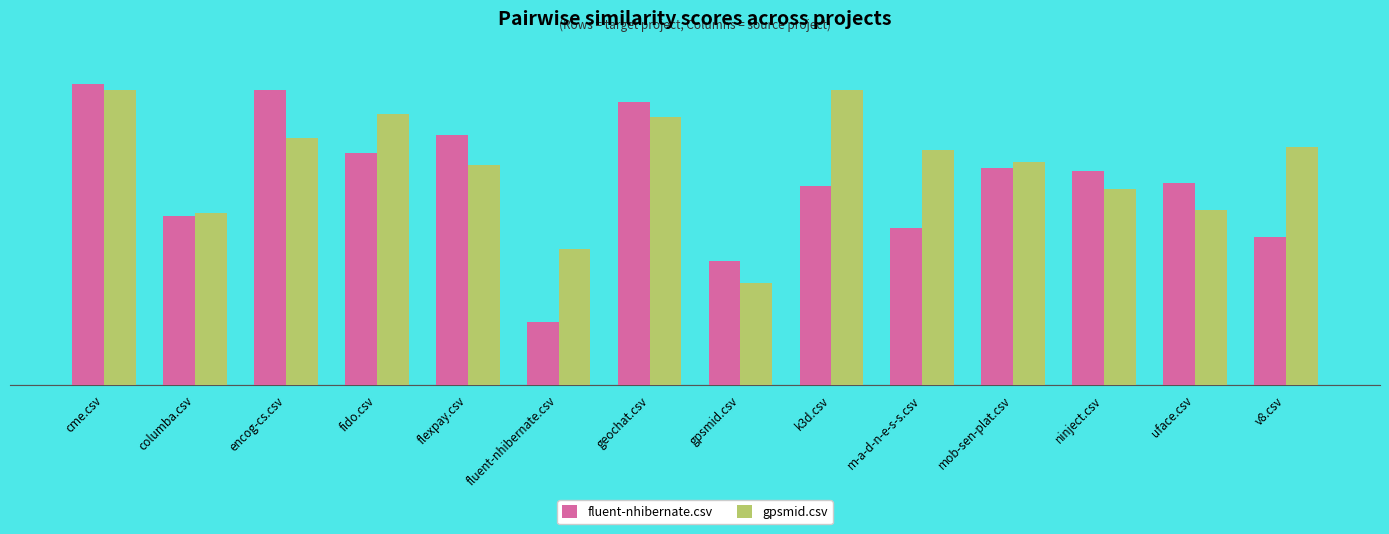

What is the total value across all series at gpsmid.csv?

0.8